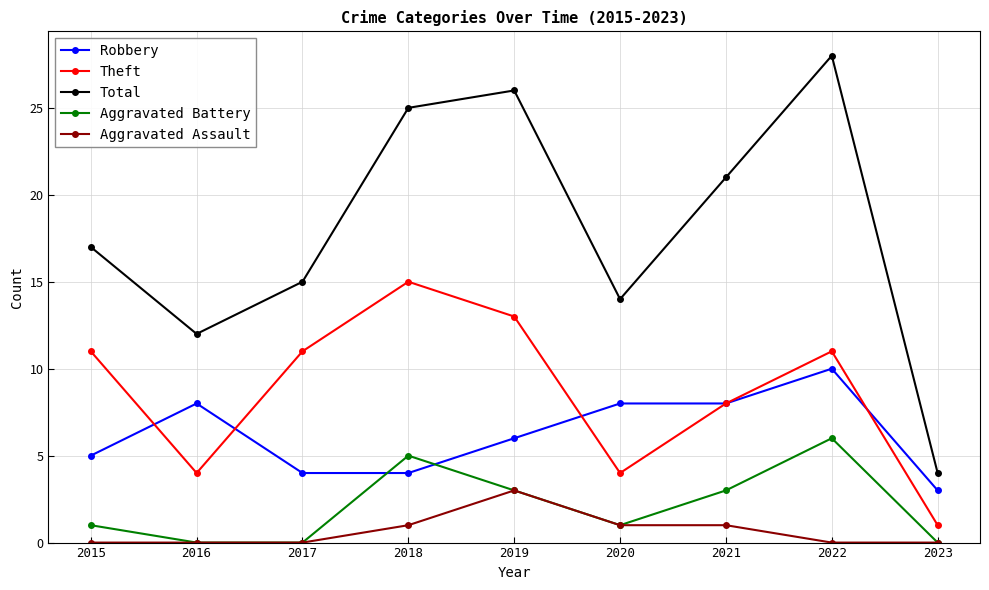

True or false: Theft and Aggravated Battery cross at least once.

False